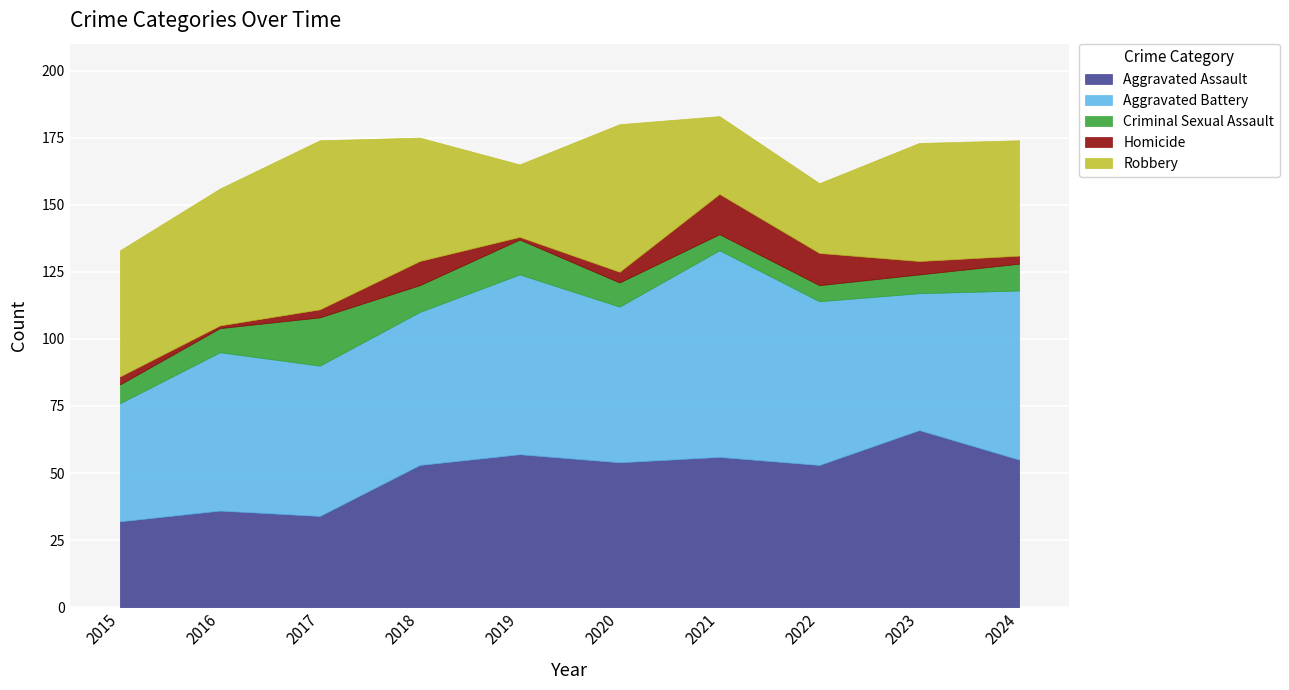

How many values in the Criminal Sexual Assault series are below 9?

4